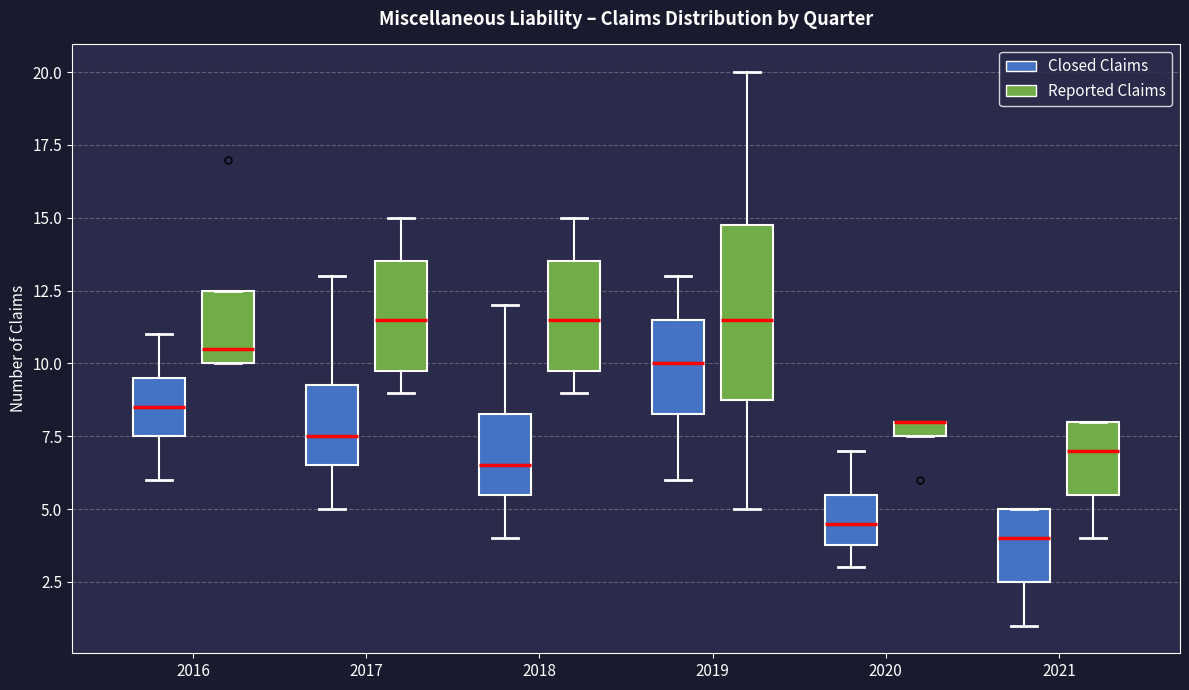

Which box is the tallest, from its lower edge to its upper edge?

2019 (Reported Claims)